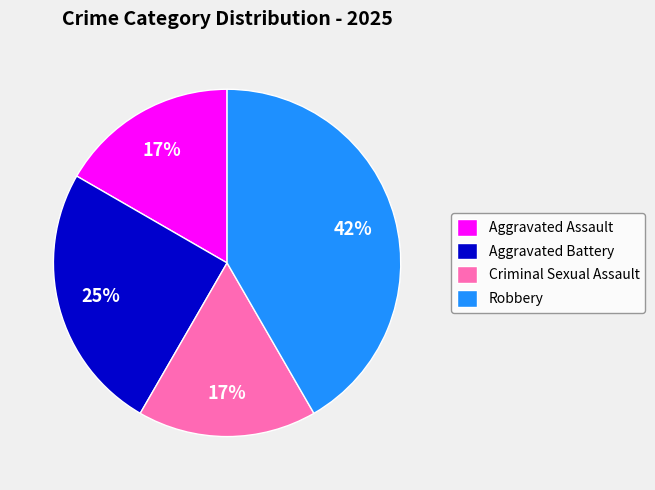

How many slices are in this pie chart?

4